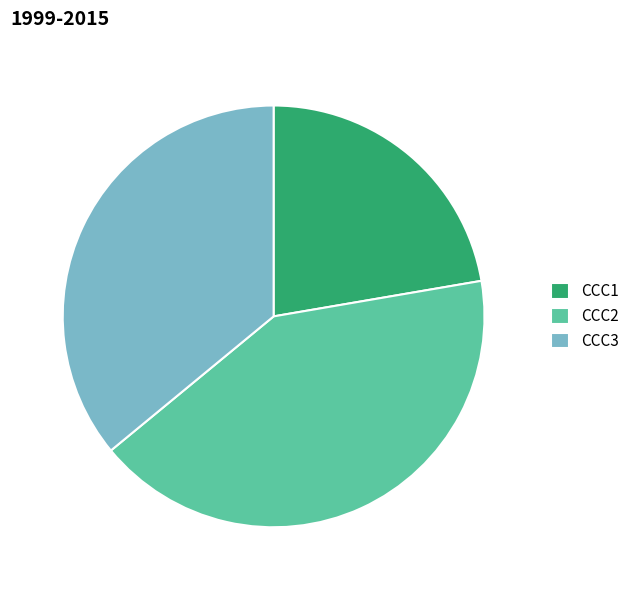

True or false: CCC1 accounts for 22% of the total.

True